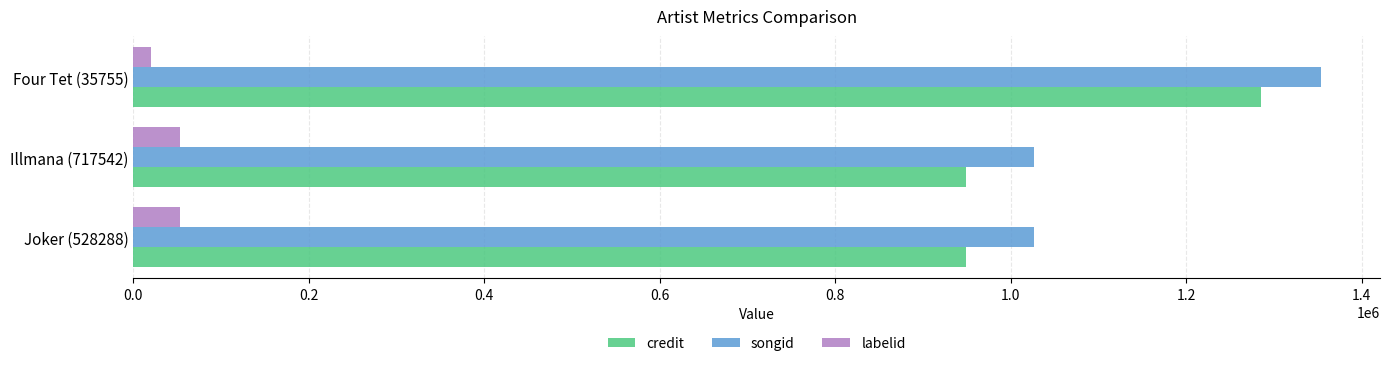

Rank the series by their maximum value, from highest to lowest.

songid, credit, labelid